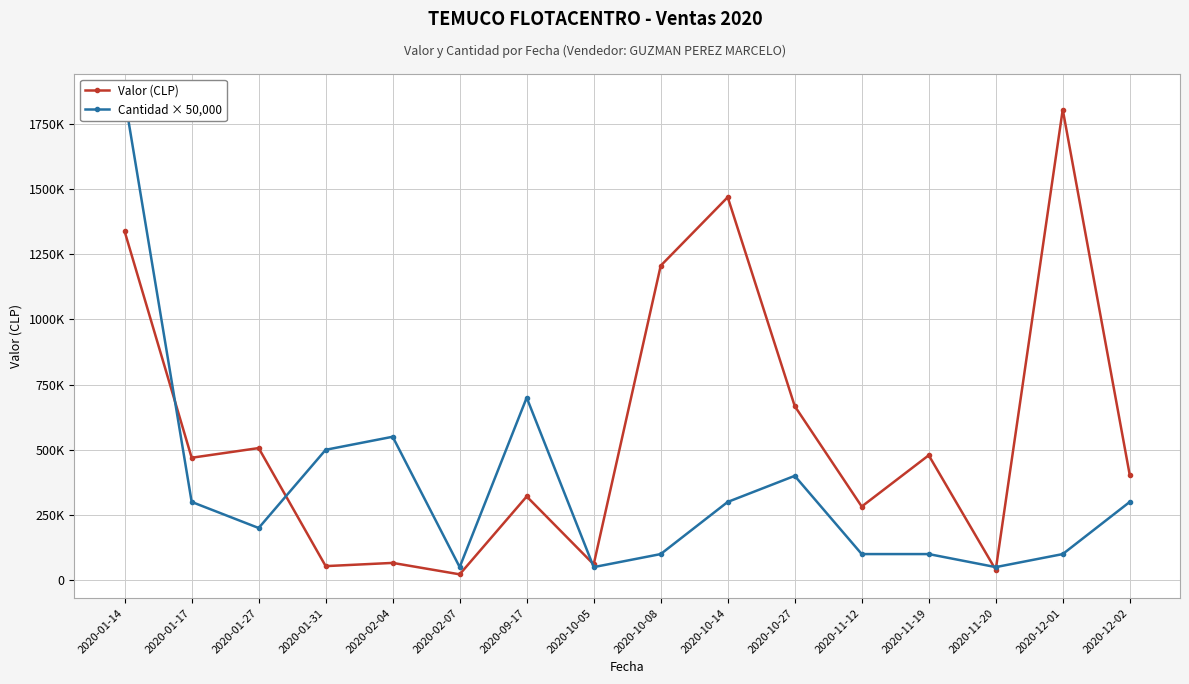

Where is the first local maximum for Valor (CLP)?

2020-01-27